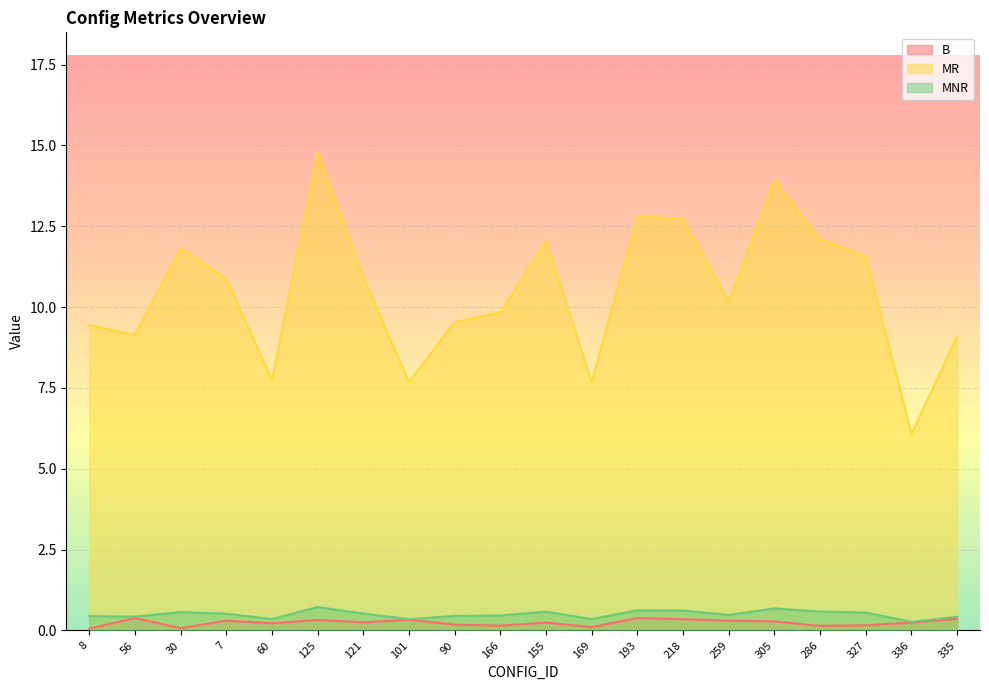

Where is the first local minimum for MR?

56